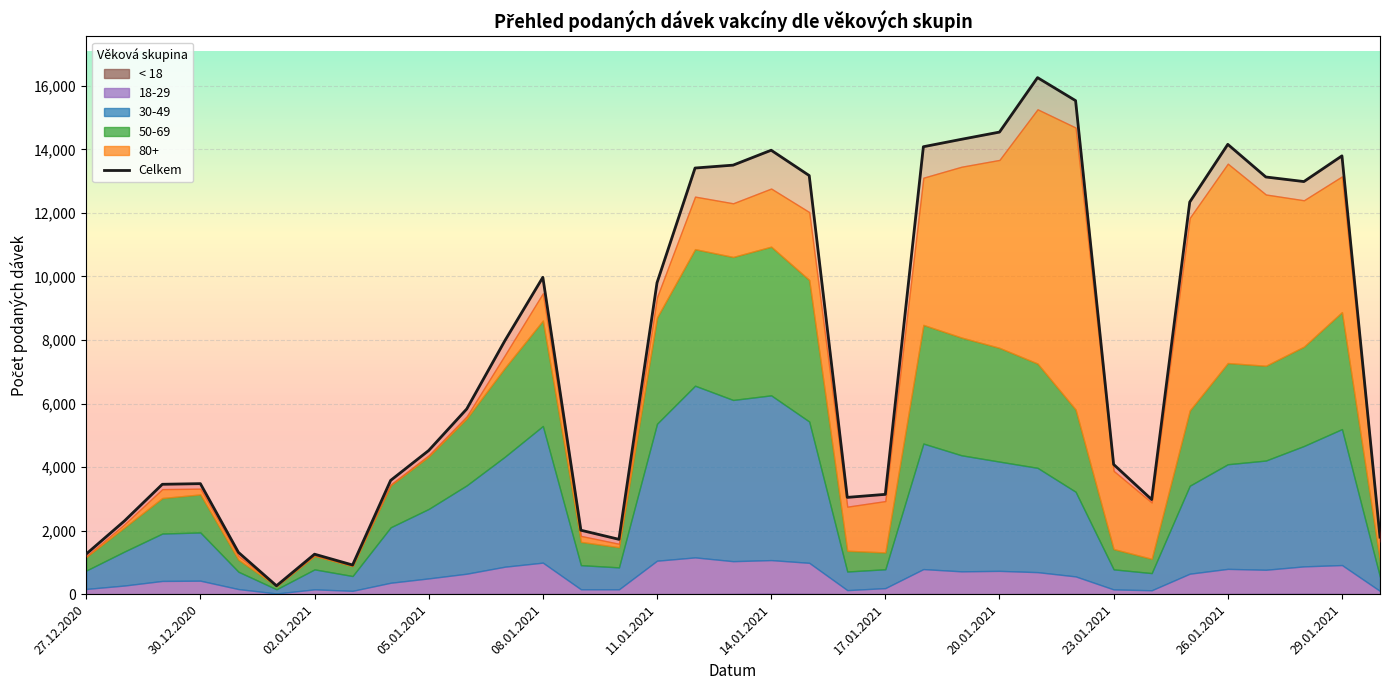

Where does the < 18 series first go above 1?

06.01.2021